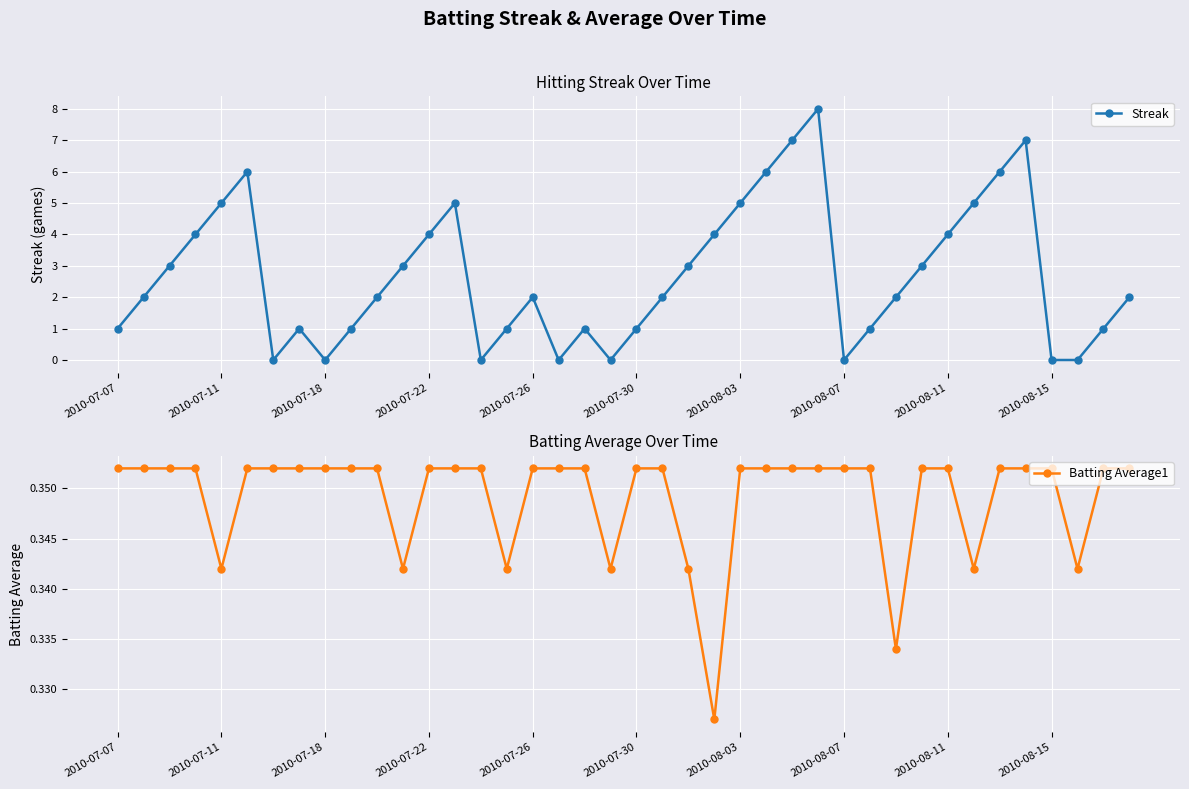

Rank the series by their average value, from lowest to highest.

Batting Average1, Streak